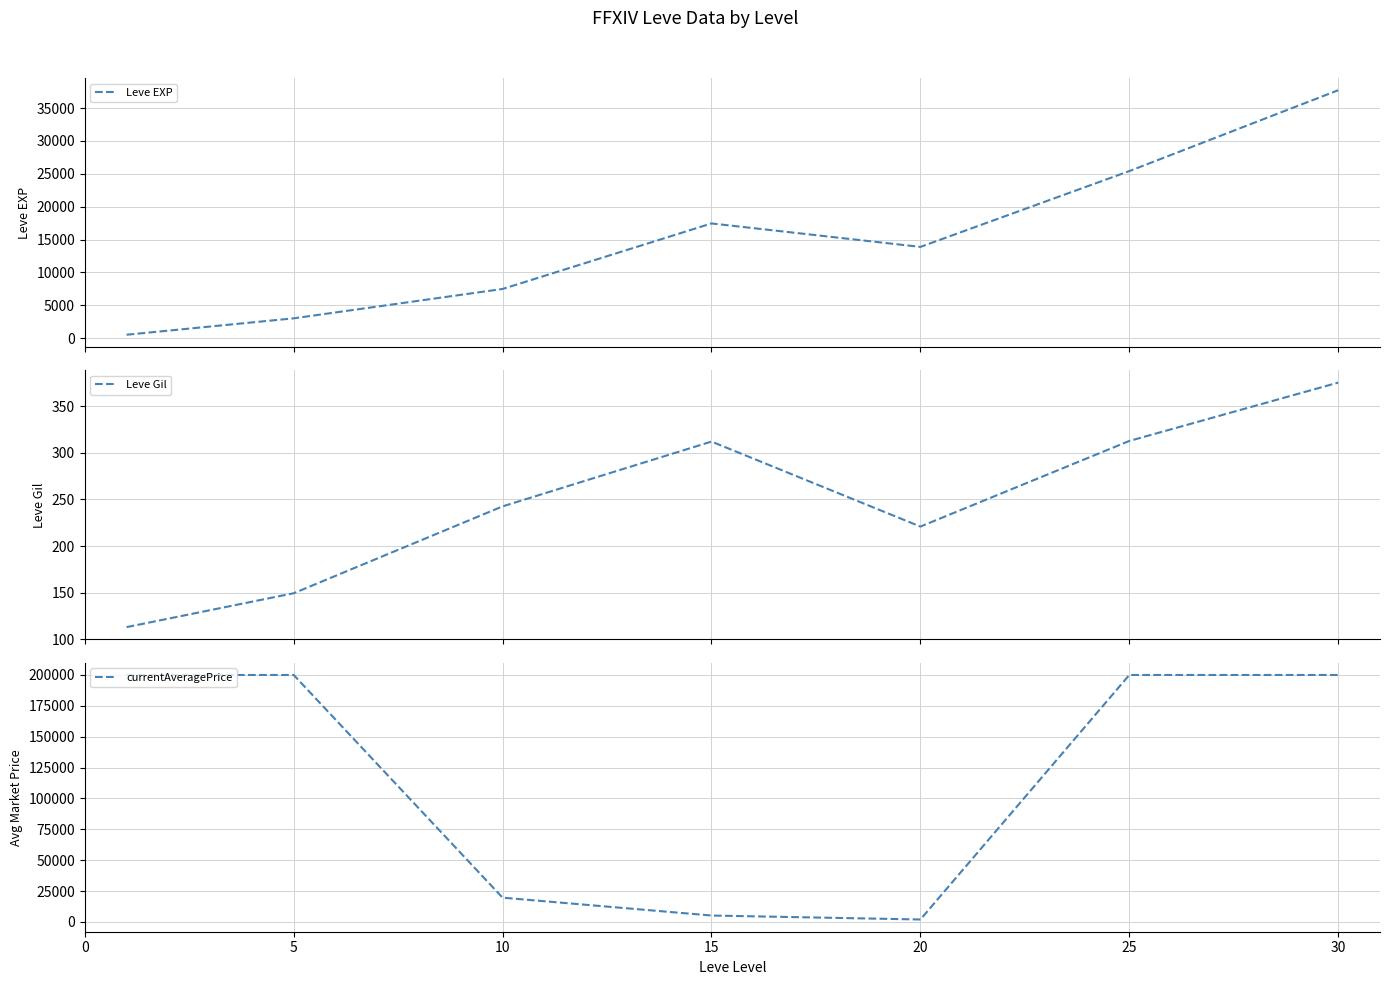

True or false: currentAveragePrice and Leve Gil intersect in this chart.

False